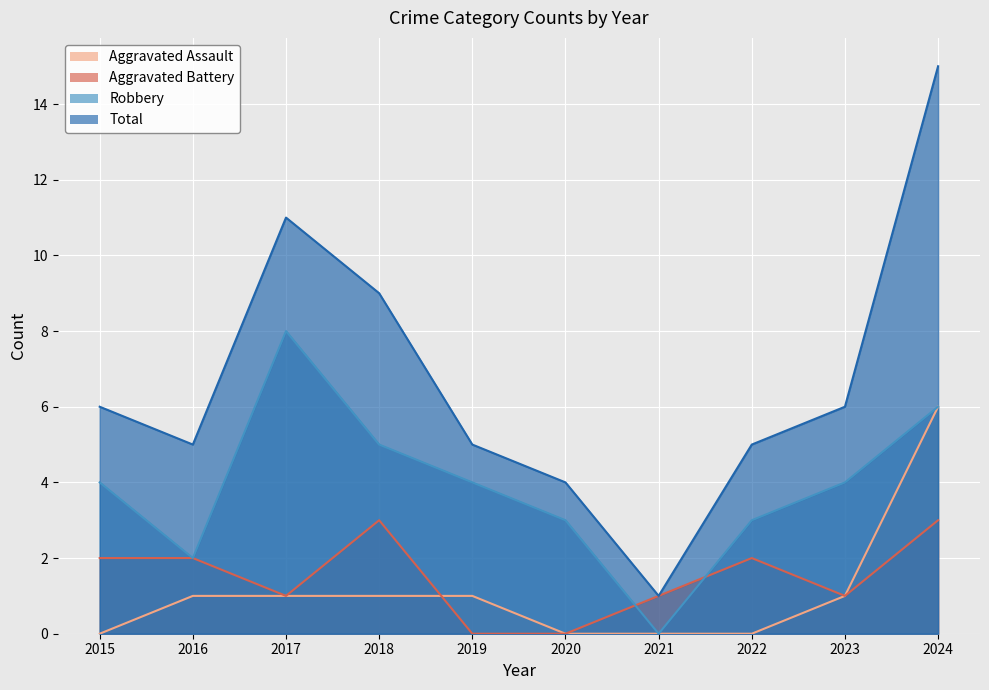

Which series has the largest total across all categories?

Total